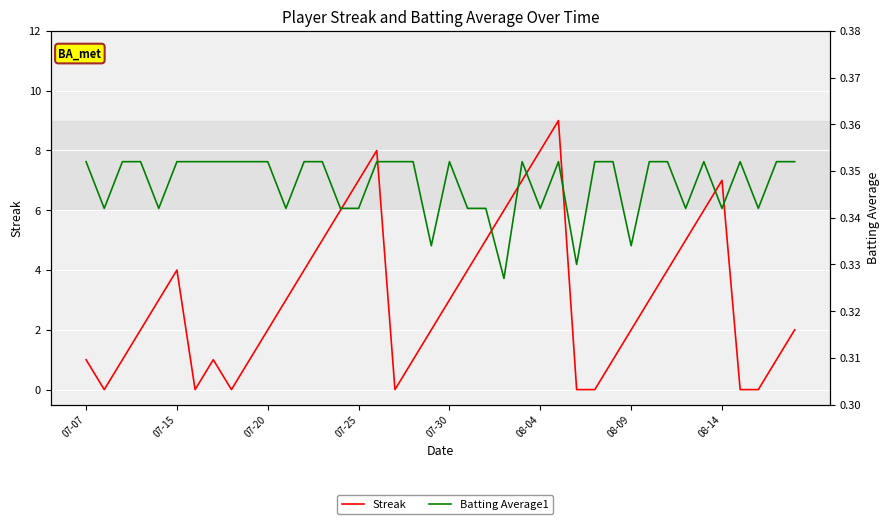

What is the value of the Batting Average1 point at the 3rd from the left?

0.4